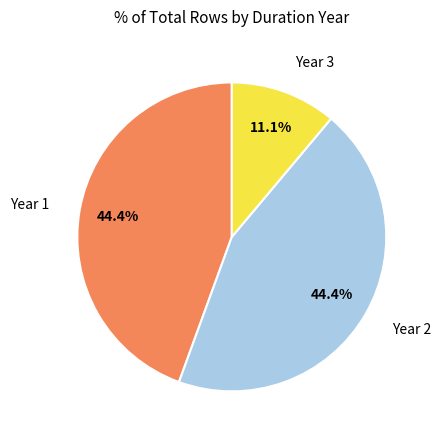

Is there a majority slice in this chart?

No